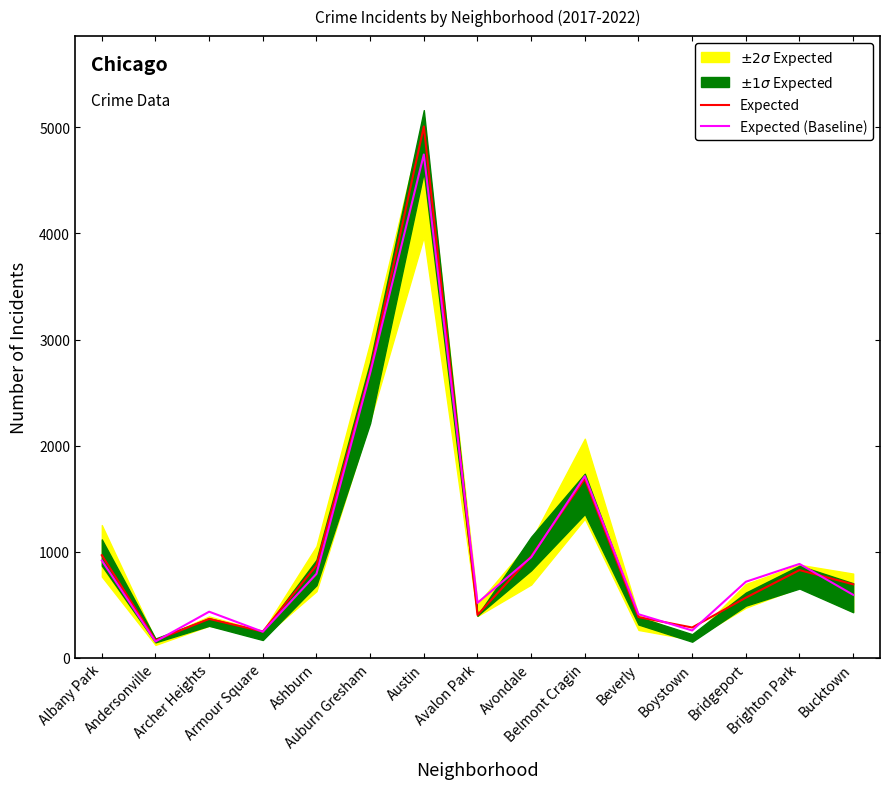

How many lines are shown in the chart?

2